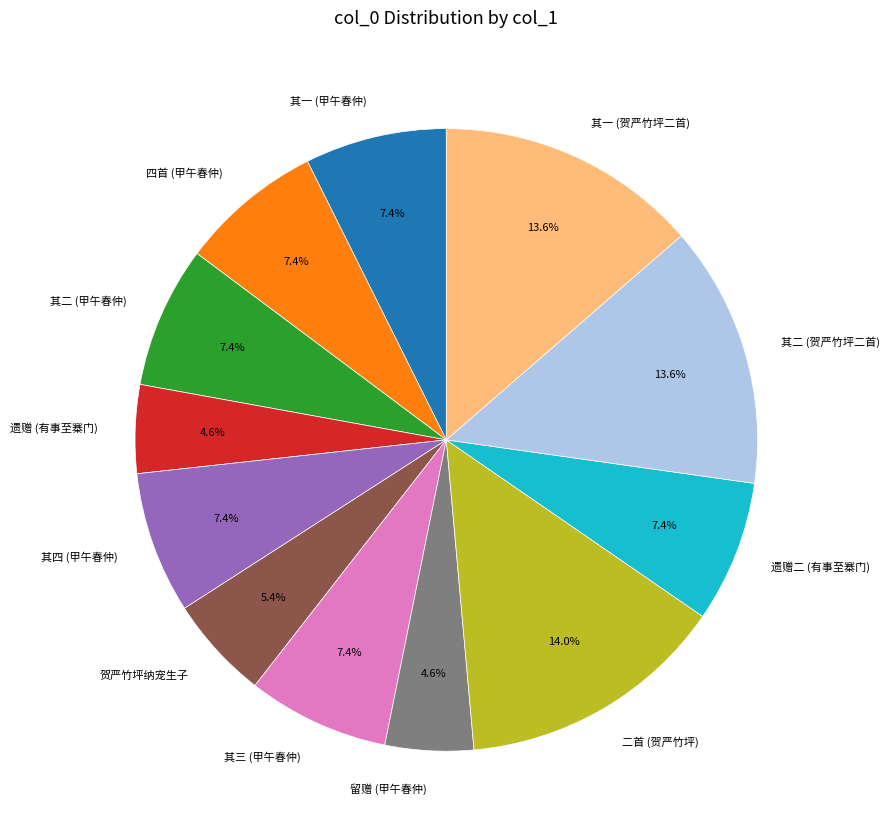

Does 四首 (甲午春仲) represent more than half of the total?

No